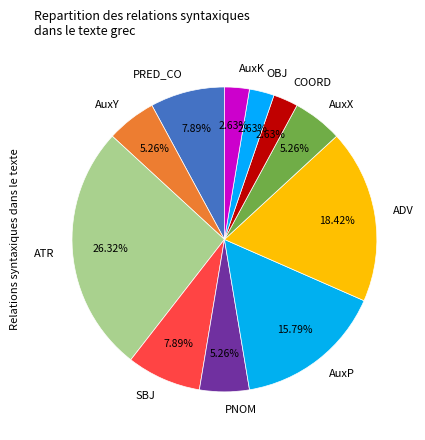

Does any single category account for the majority?

No